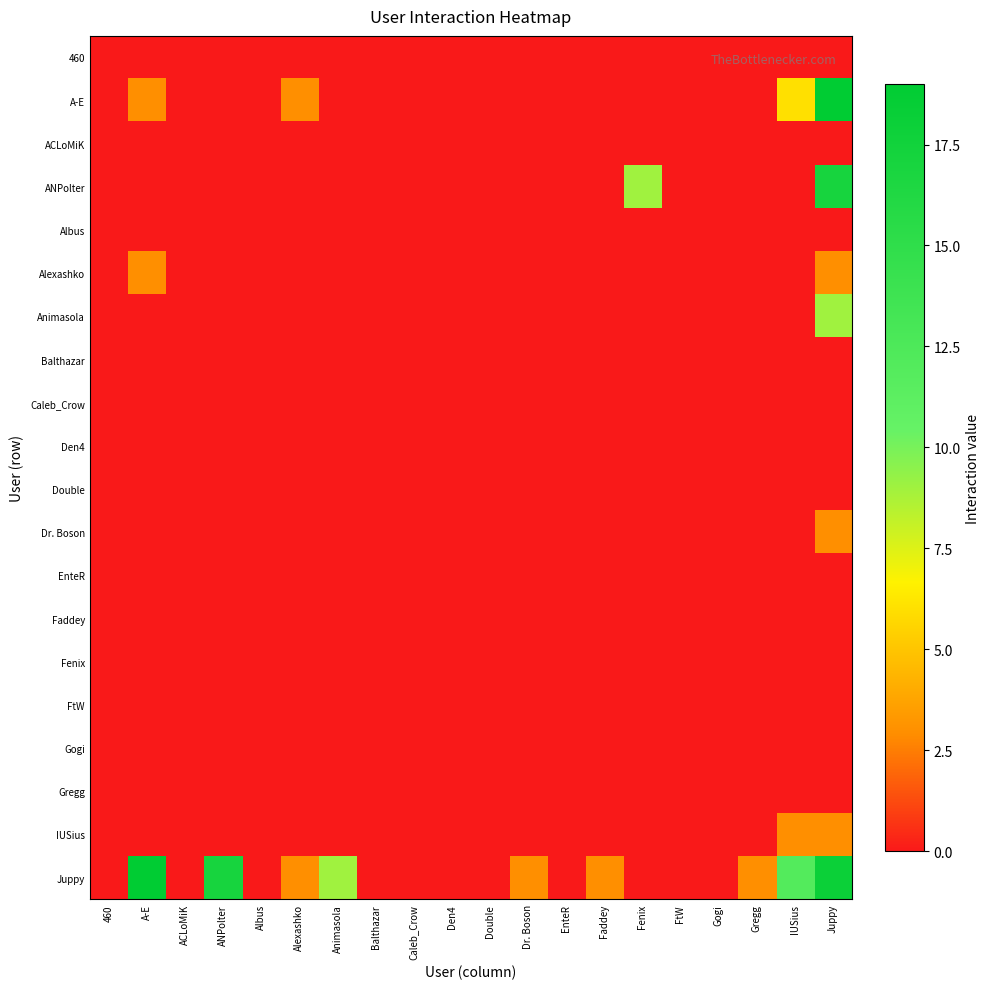

Rank the series at Animasola from highest to lowest value.

Juppy, 460, A-E, ACLoMiK, ANPolter, Albus, Alexashko, Animasola, Balthazar, Caleb_Crow, Den4, Double, Dr. Boson, EnteR, Faddey, Fenix, FtW, Gogi, Gregg, IUSius